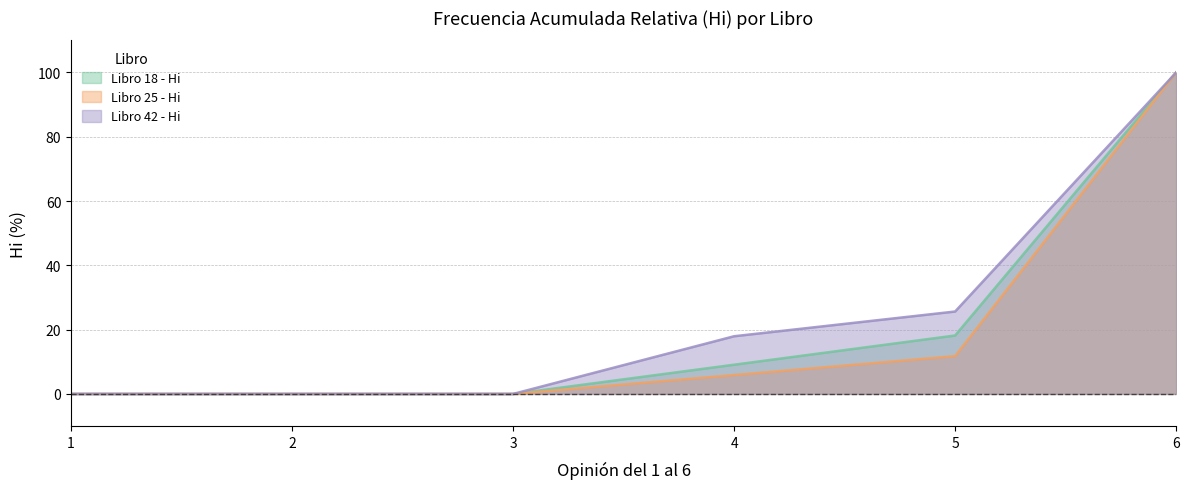

What are all the series names shown in the legend?

Libro 18 - Hi, Libro 25 - Hi, Libro 42 - Hi